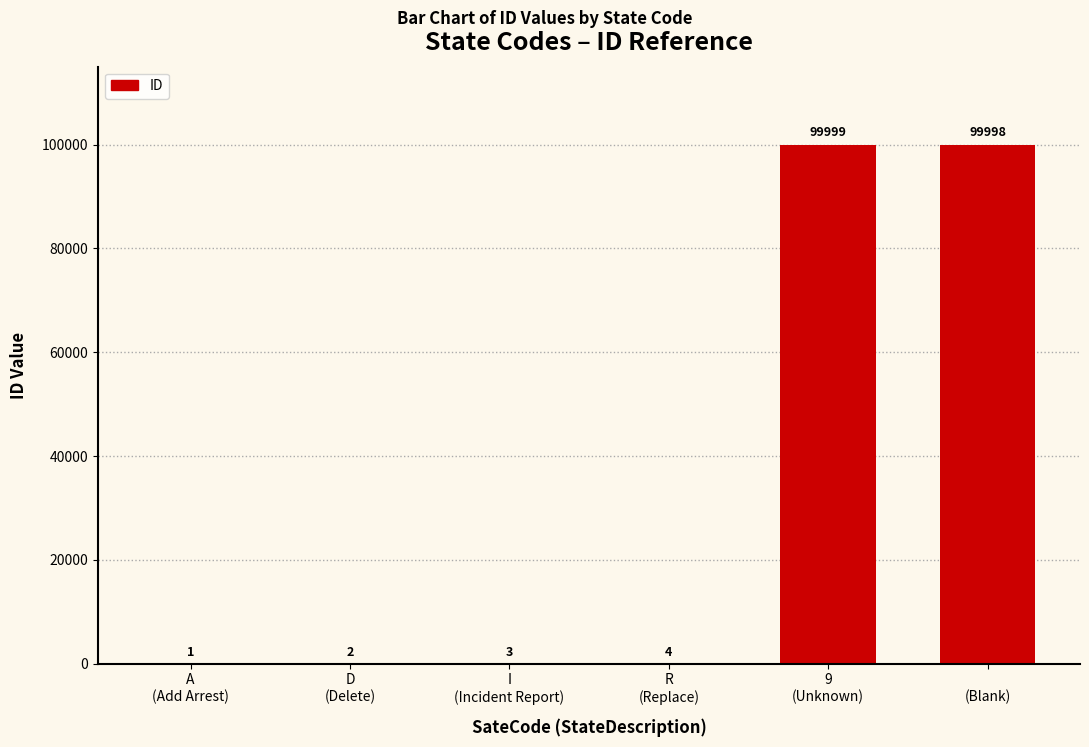

Is it true that the value at 9
(Unknown) is 148581?

False